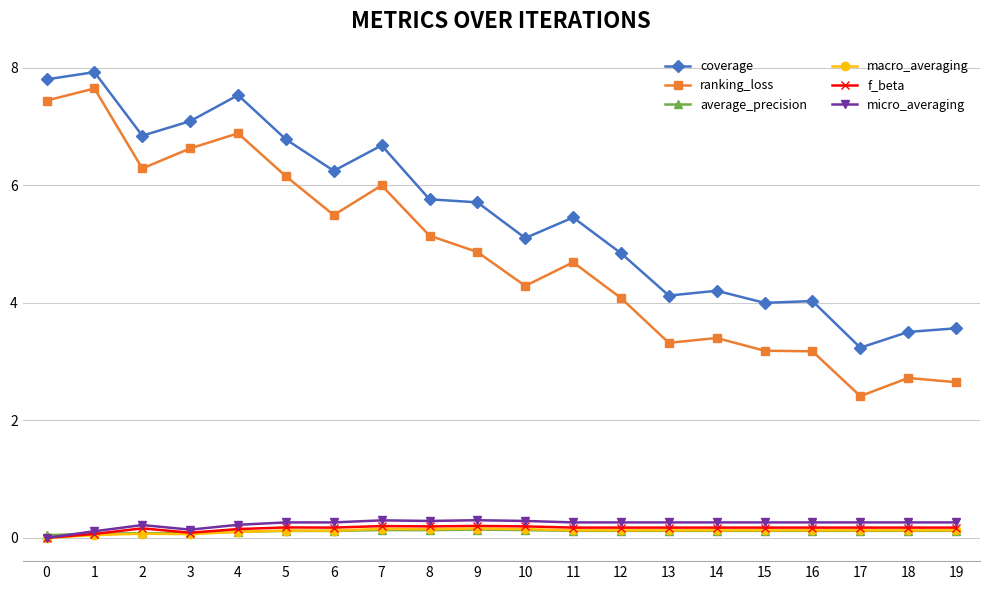

Which category has the lowest value in the ranking_loss series?

17